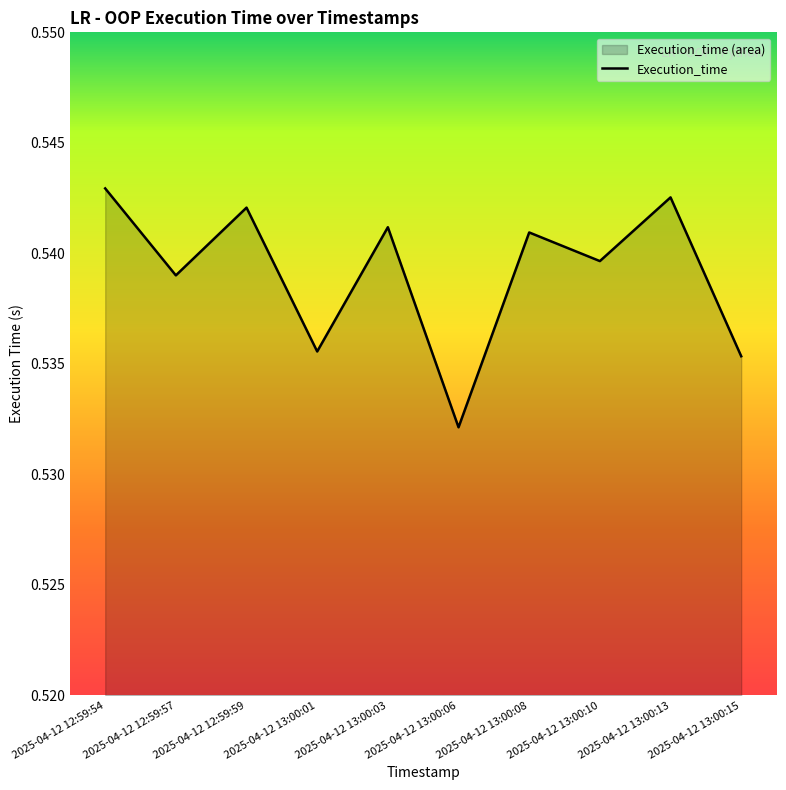

What is the average value?

0.5